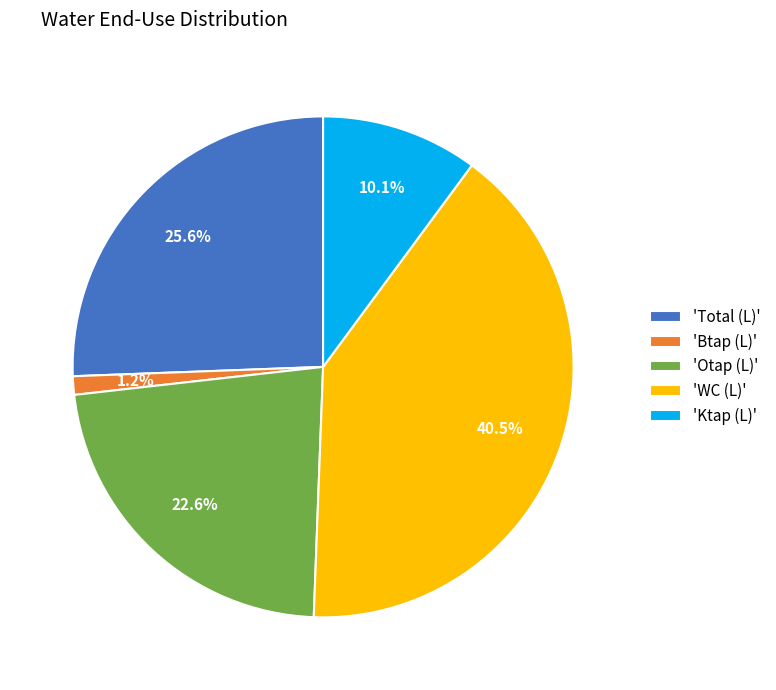

Is the sum of 'Btap (L)' and 'Ktap (L)' greater than half?

No